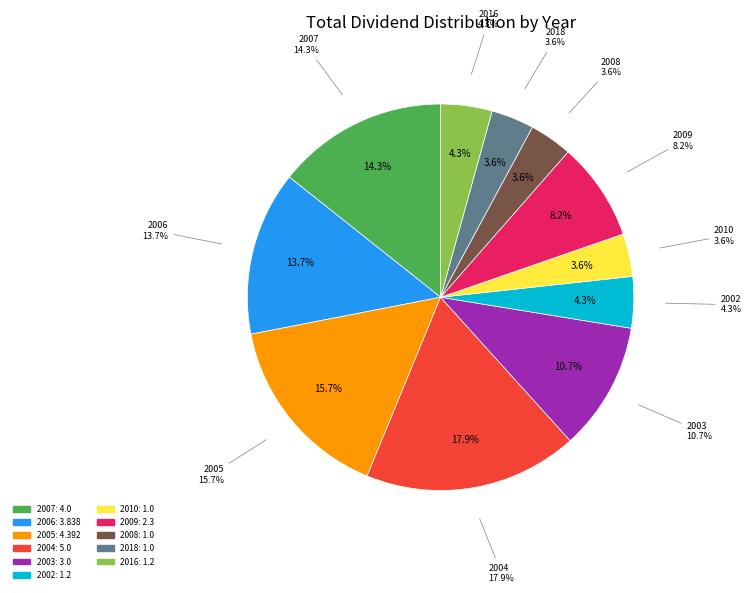

The 2002 slice represents 4% of the pie. True or false?

True